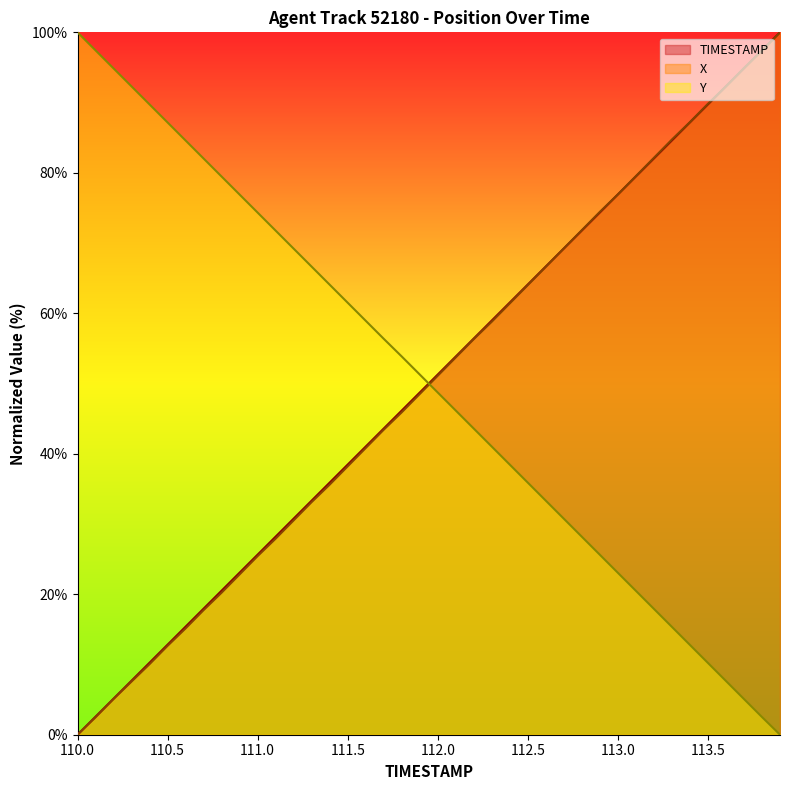

What is the label of the 35th point from the right?

110.5